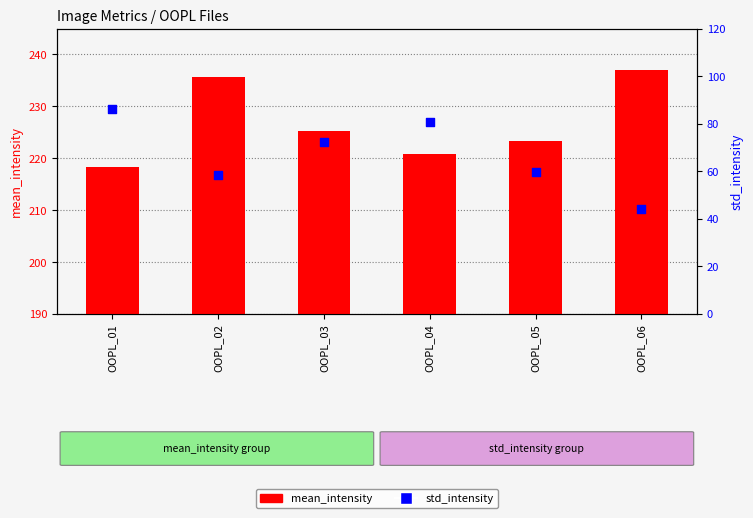

Which series reaches the maximum Y coordinate?

mean_intensity